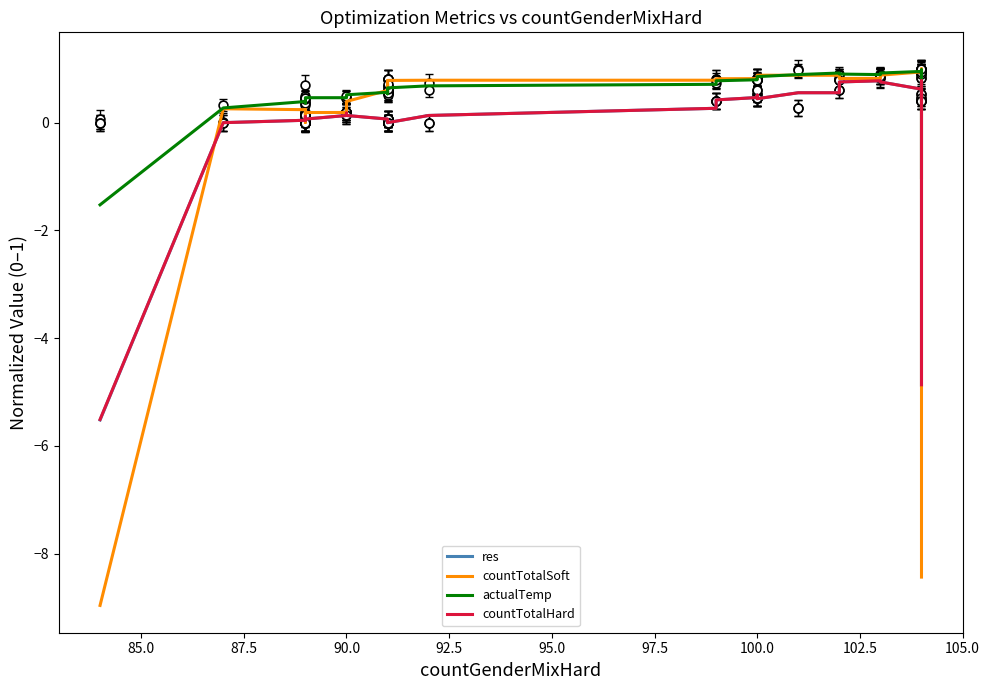

At how many categories does at least one series exceed -1?

38